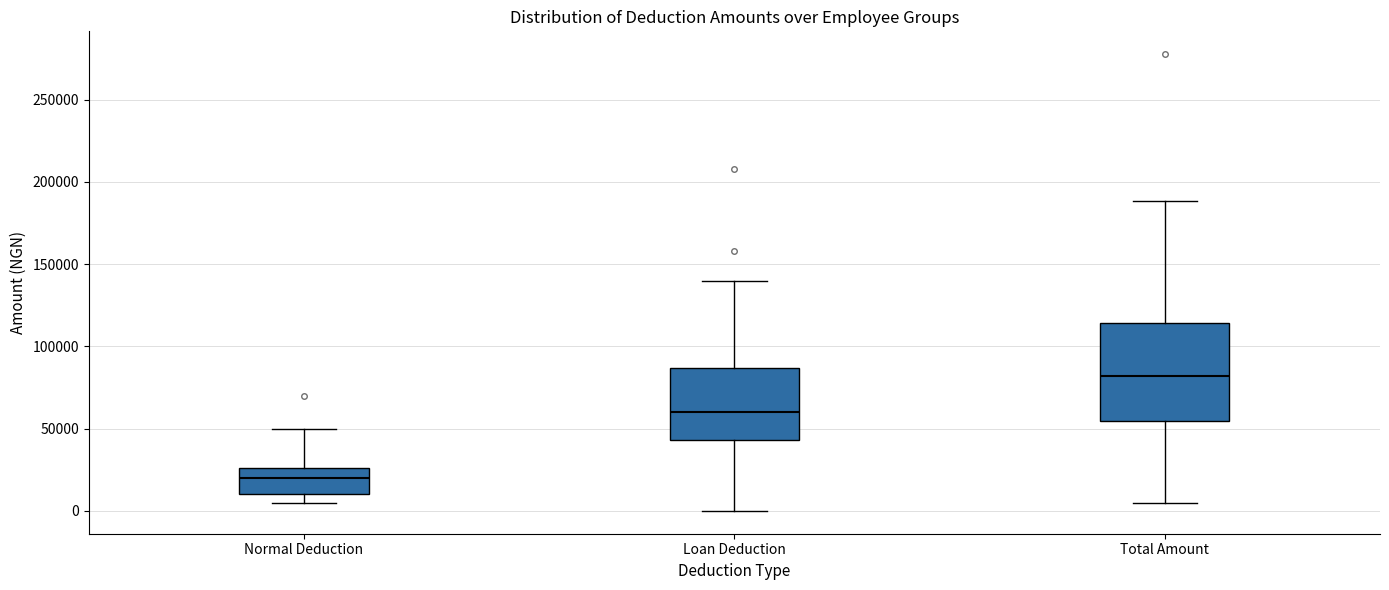

Reading left to right, read every box against the y-axis: the position of its median line, the range the box covers, and the ends of its whiskers. The values are not printed on the chart, so give them approximately, as read against the axis.

Normal Deduction: median 20000, box 10000 to 25000, whiskers 5000 to 50000
Loan Deduction: median 60000, box 45000 to 85000, whiskers 0 to 140000
Total Amount: median 80000, box 55000 to 115000, whiskers 5000 to 190000